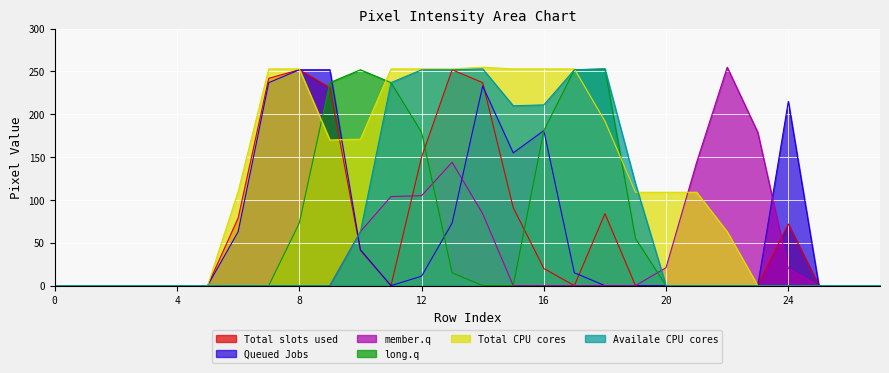

Which series has the largest total across all categories?

Total CPU cores